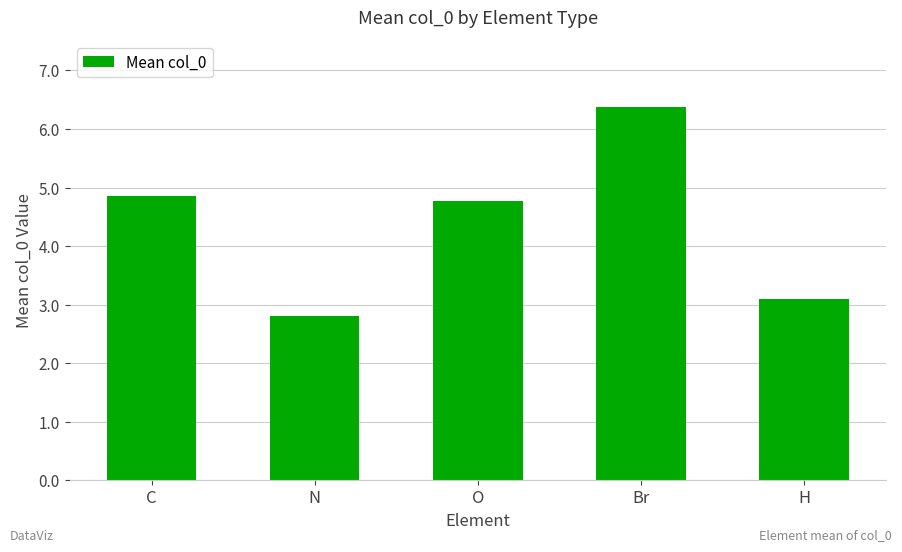

Which has a higher value, H or Br?

Br